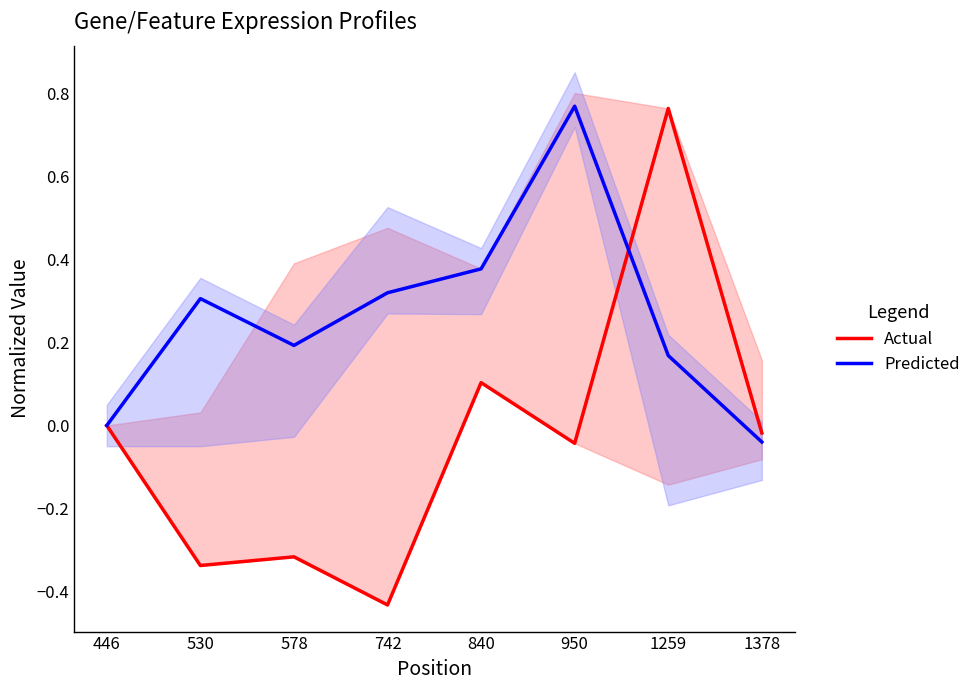

Where does the Actual series first go above 0?

840